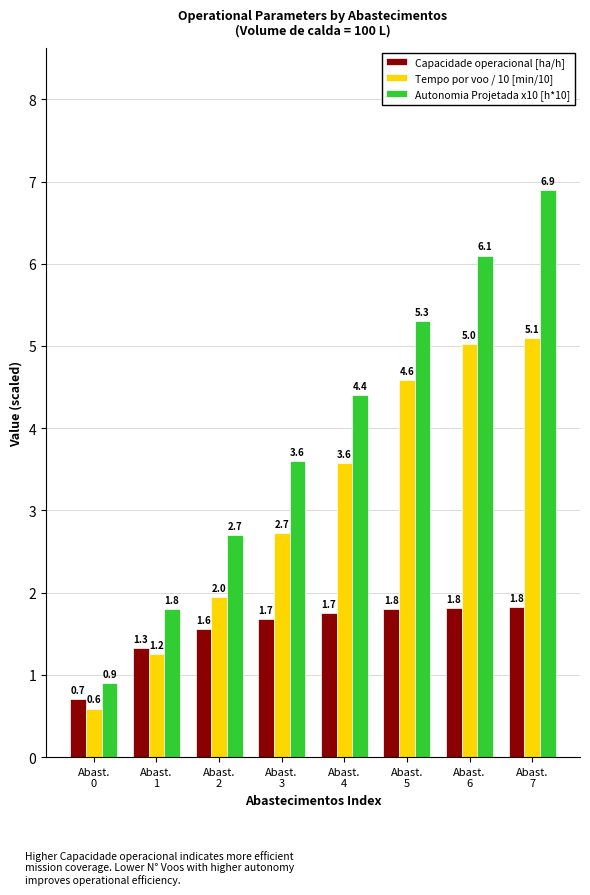

List the series in order of their overall mean, highest first.

Autonomia Projetada x10 [h*10], Tempo por voo / 10 [min/10], Capacidade operacional [ha/h]